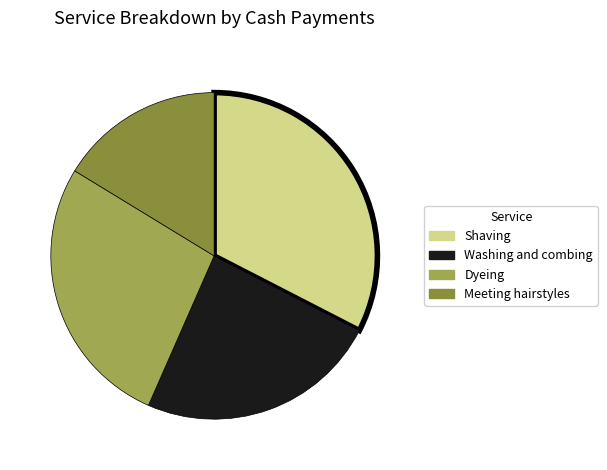

Count the number of slices in the pie.

4